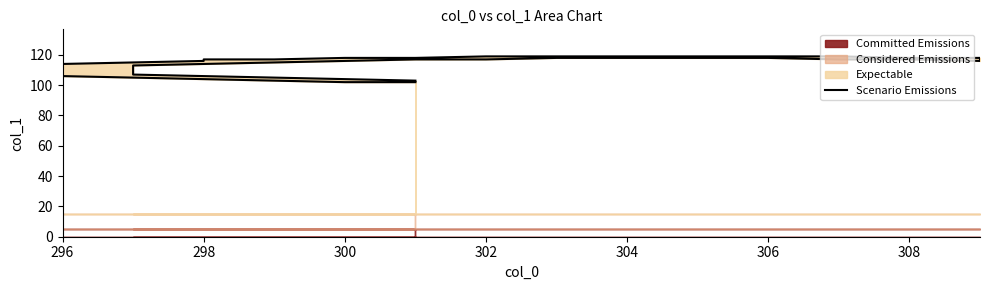

What is the average value?

114